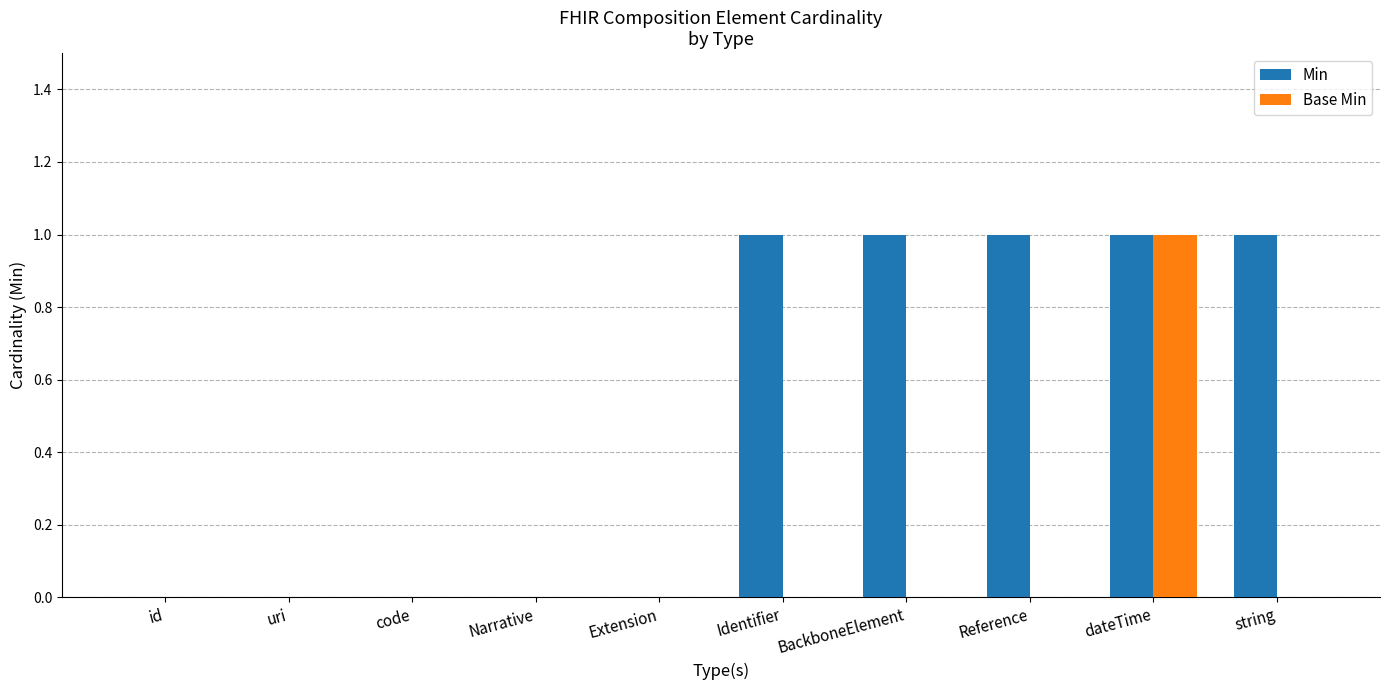

The value of Base Min at Narrative is 0. True or false?

True